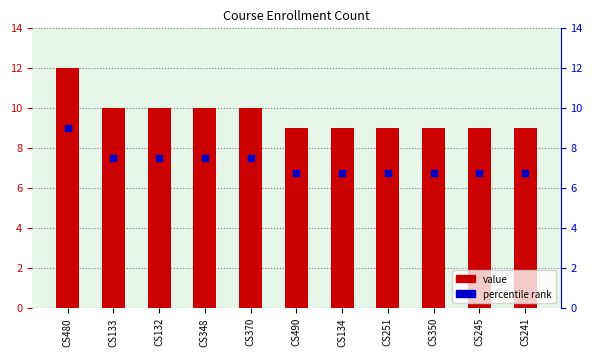

What is the minimum value shown in the chart?

9